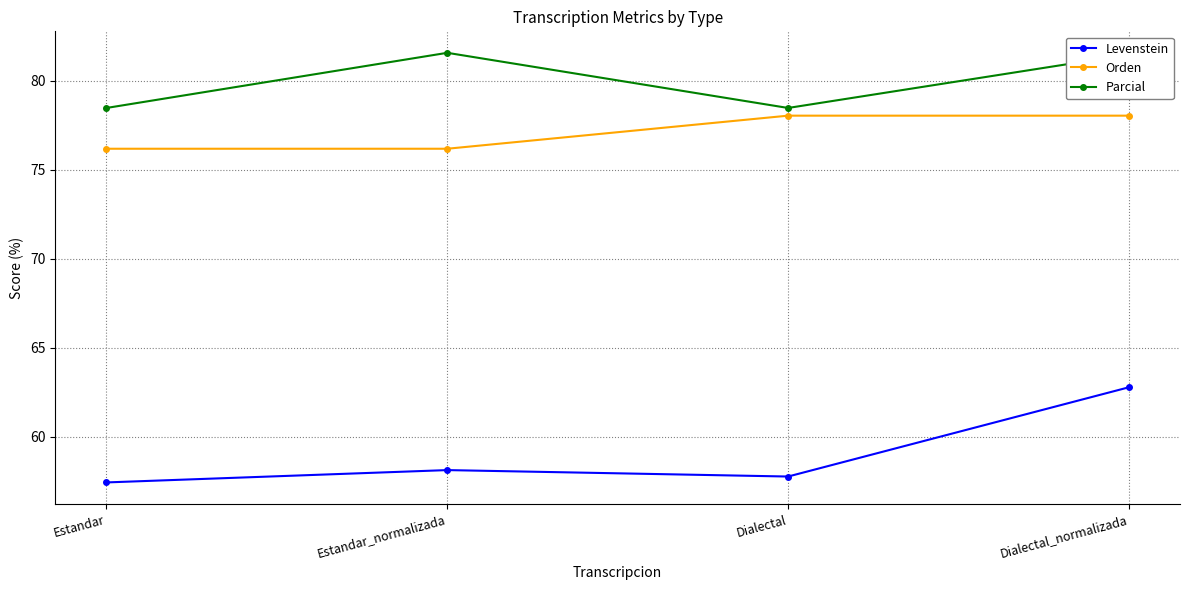

True or false: Levenstein and Parcial intersect in this chart.

False